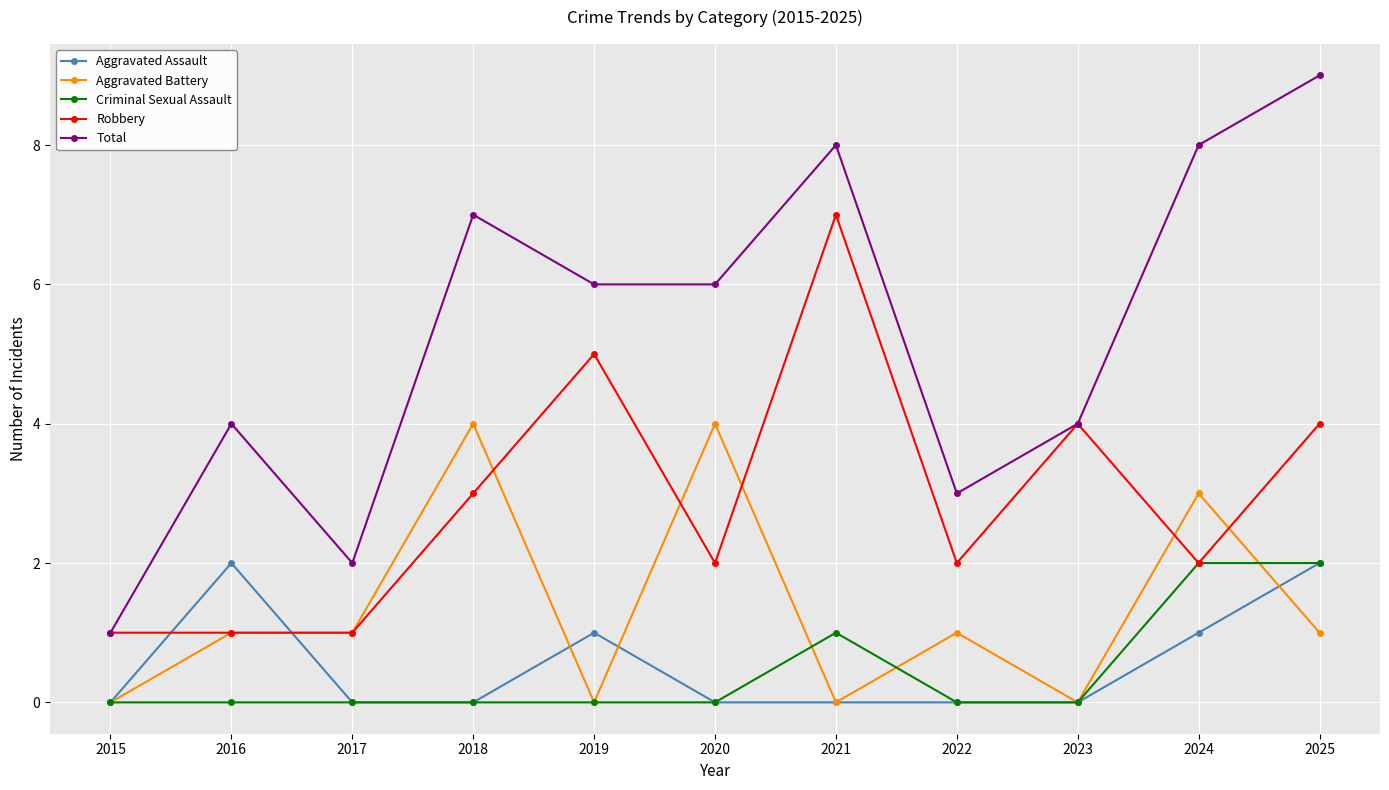

At which label does Robbery first exceed 2?

2018